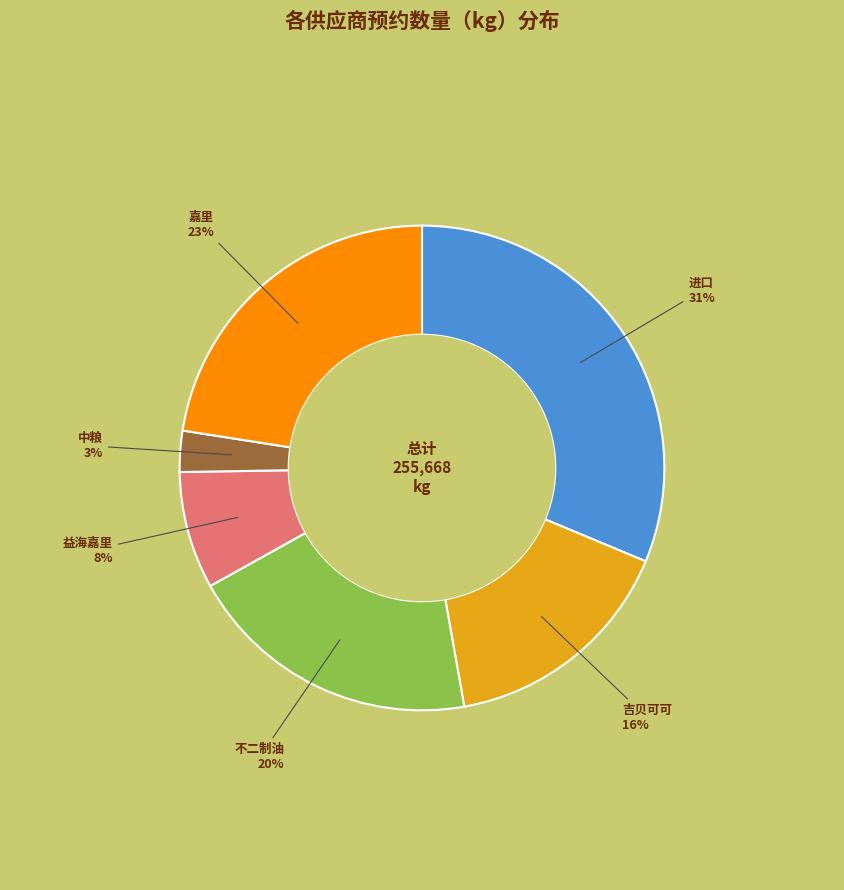

To the nearest percent, what is the average slice percentage?

17%